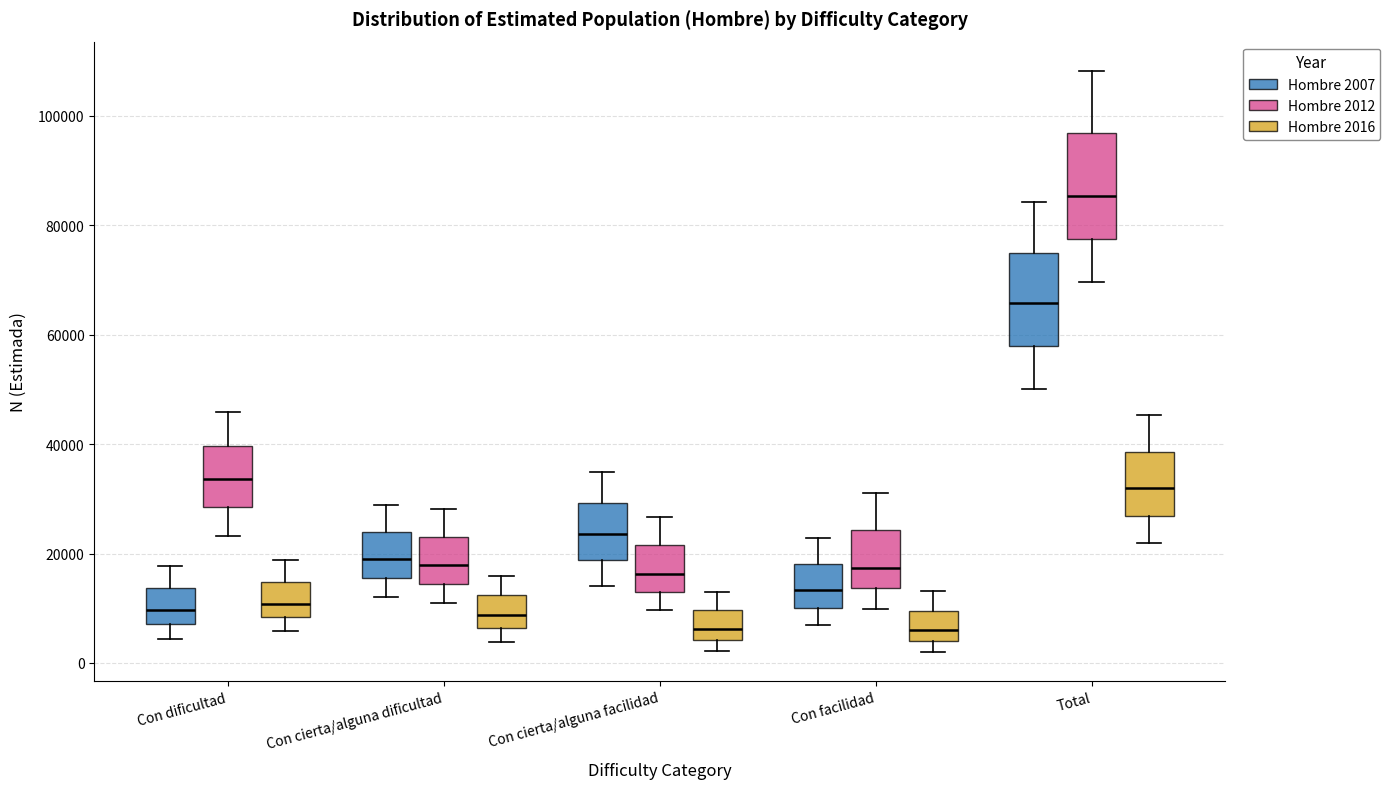

Reading left to right, transcribe this box plot: for each box, give where its median line is, the range the box spans, and where its two whiskers end, as read against the y-axis. The values are not printed on the chart, so give them approximately, as read against the axis.

Con dificultad (Hombre 2007): median 10000, box 8000 to 14000, whiskers 4000 to 18000
Con dificultad (Hombre 2012): median 34000, box 28000 to 40000, whiskers 24000 to 46000
Con dificultad (Hombre 2016): median 10000, box 8000 to 14000, whiskers 6000 to 18000
Con cierta/alguna dificultad (Hombre 2007): median 20000, box 16000 to 24000, whiskers 12000 to 28000
Con cierta/alguna dificultad (Hombre 2012): median 18000, box 14000 to 22000, whiskers 10000 to 28000
Con cierta/alguna dificultad (Hombre 2016): median 8000, box 6000 to 12000, whiskers 4000 to 16000
Con cierta/alguna facilidad (Hombre 2007): median 24000, box 18000 to 30000, whiskers 14000 to 34000
Con cierta/alguna facilidad (Hombre 2012): median 16000, box 14000 to 22000, whiskers 10000 to 26000
Con cierta/alguna facilidad (Hombre 2016): median 6000, box 4000 to 10000, whiskers 2000 to 12000
Con facilidad (Hombre 2007): median 14000, box 10000 to 18000, whiskers 6000 to 22000
Con facilidad (Hombre 2012): median 18000, box 14000 to 24000, whiskers 10000 to 32000
Con facilidad (Hombre 2016): median 6000, box 4000 to 10000, whiskers 2000 to 14000
Total (Hombre 2007): median 66000, box 58000 to 74000, whiskers 50000 to 84000
Total (Hombre 2012): median 86000, box 78000 to 96000, whiskers 70000 to 108000
Total (Hombre 2016): median 32000, box 26000 to 38000, whiskers 22000 to 46000